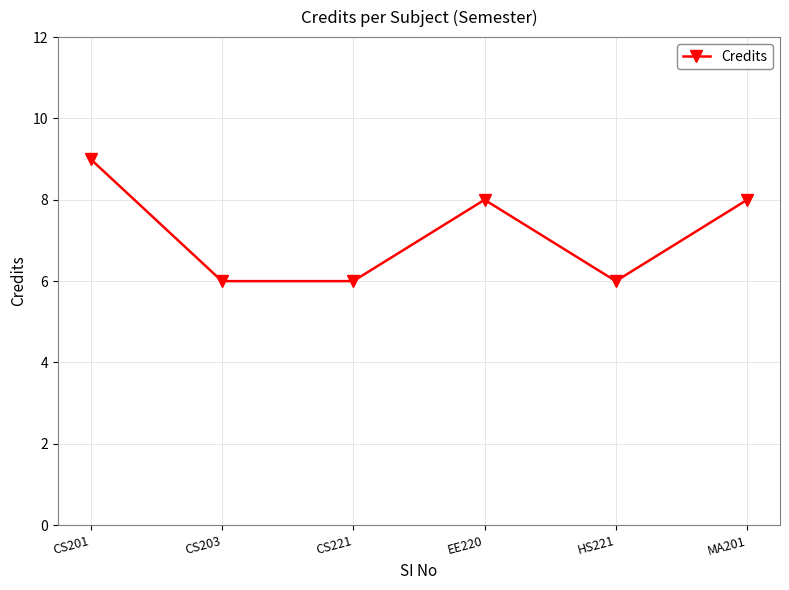

Is it true that the value at EE220 is 3?

False